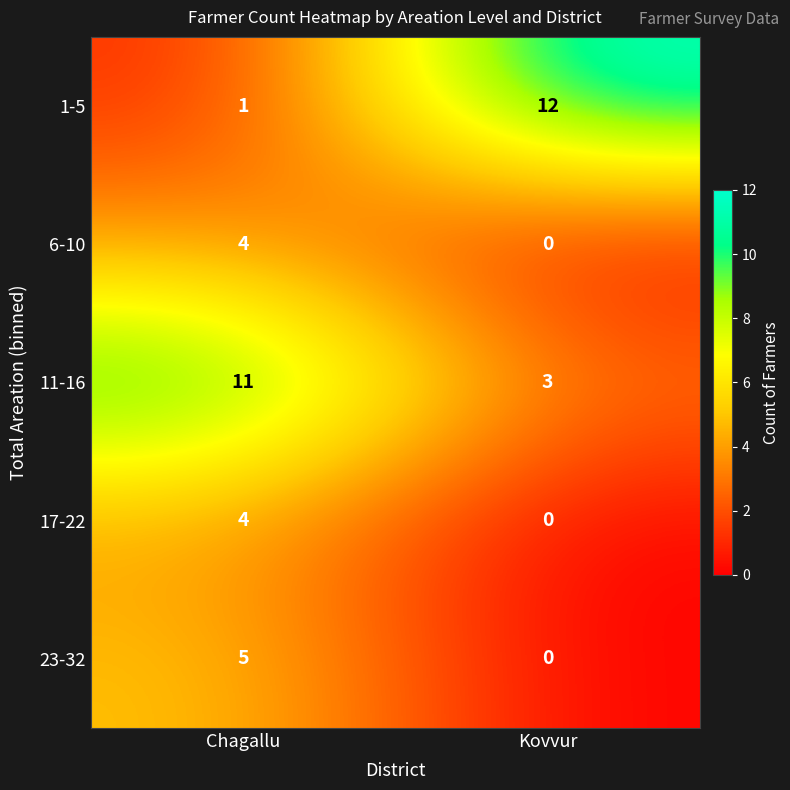

Which series has the widest spread of values?

1-5